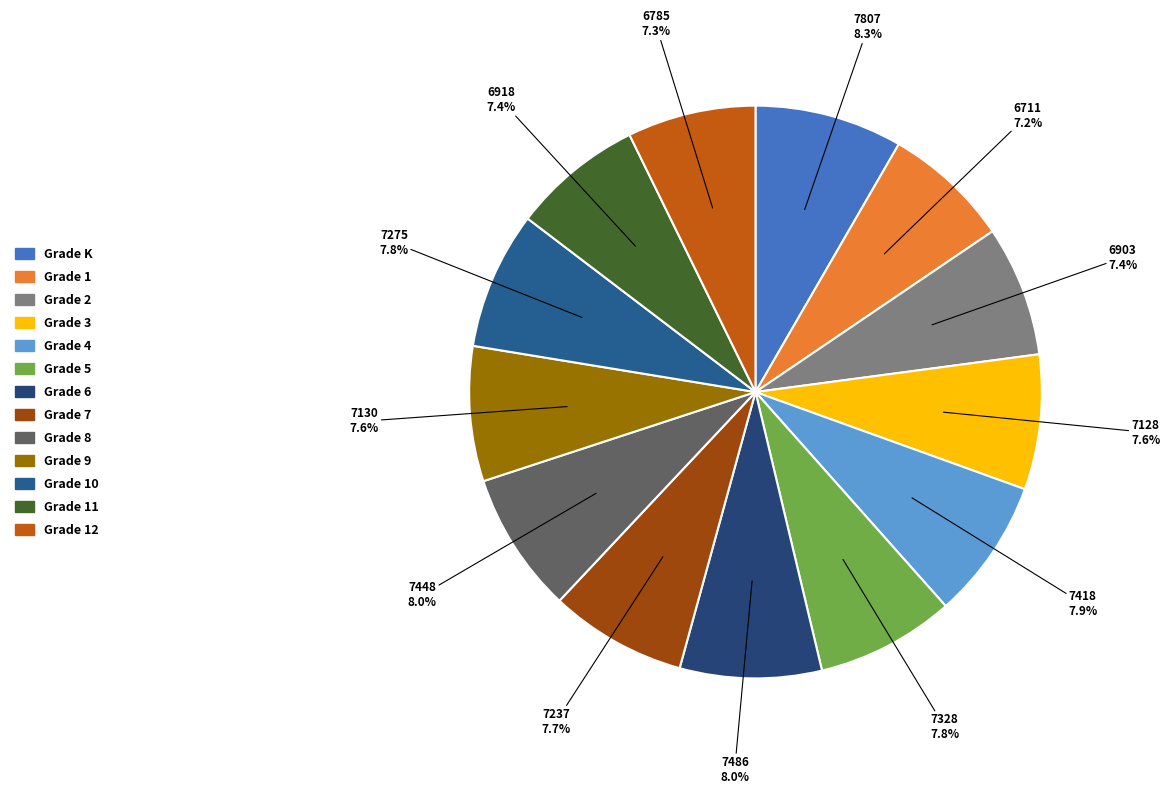

To the nearest percent, what is the difference between the largest and smallest slice percentages?

1%